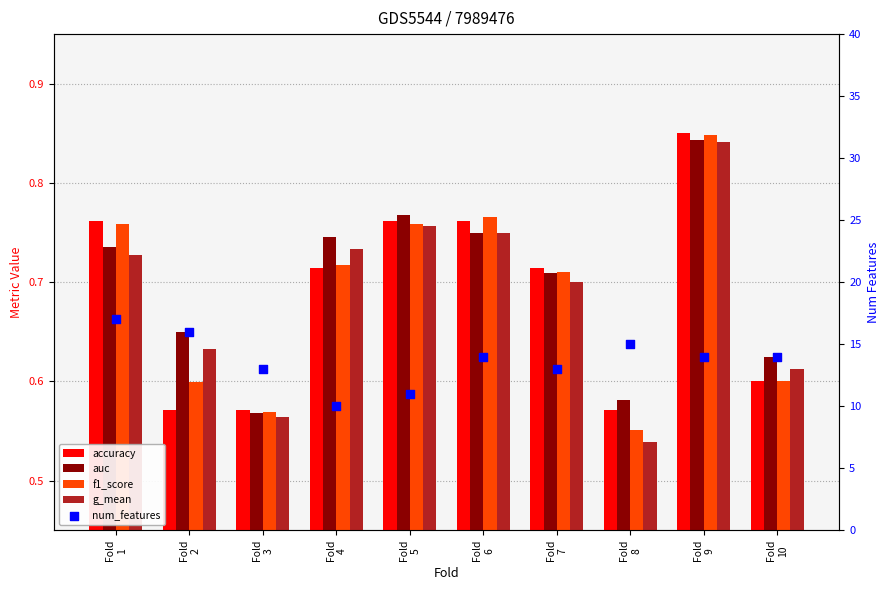

What are all the series names shown in the legend?

accuracy, auc, f1_score, g_mean, num_features